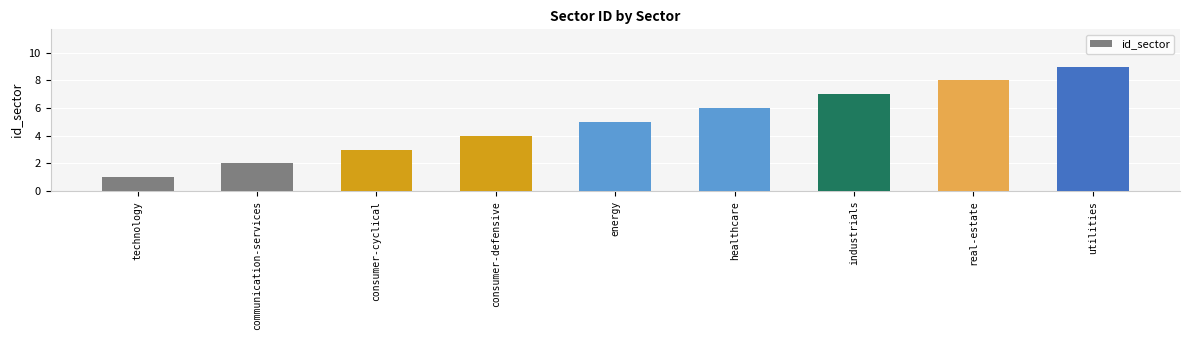

Is it true that the value at energy is 5?

True